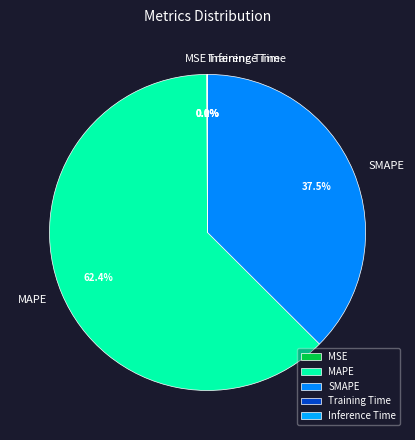

What percentage is the MAPE slice, to the nearest percent?

62%